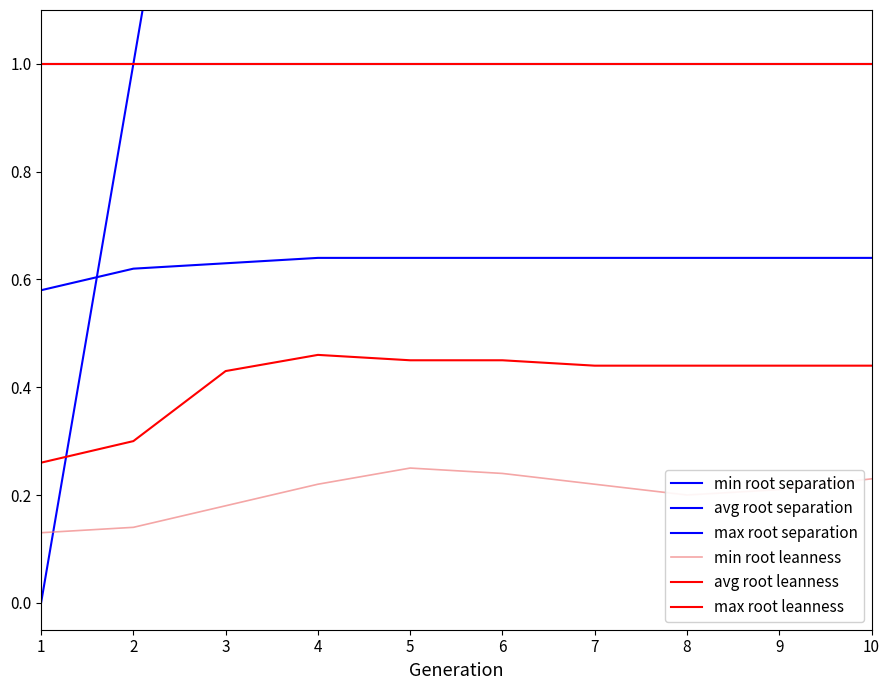

At which label is max root leanness closest to 1?

1